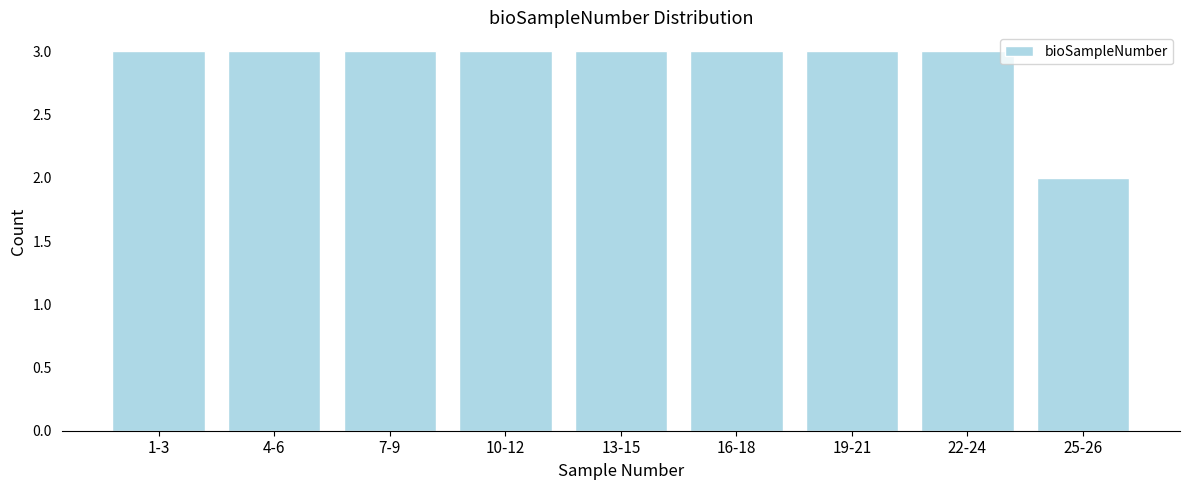

Reading left to right, transcribe all the data shown in this chart.

3	3	3	3	3	3	3	3	2